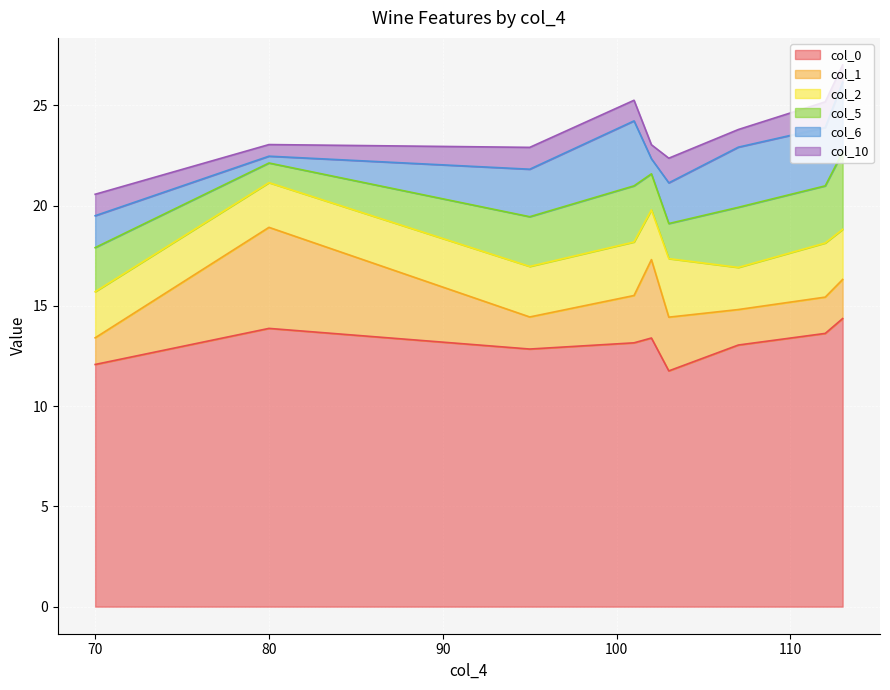

What is the highest value of the col_2 series?

2.9